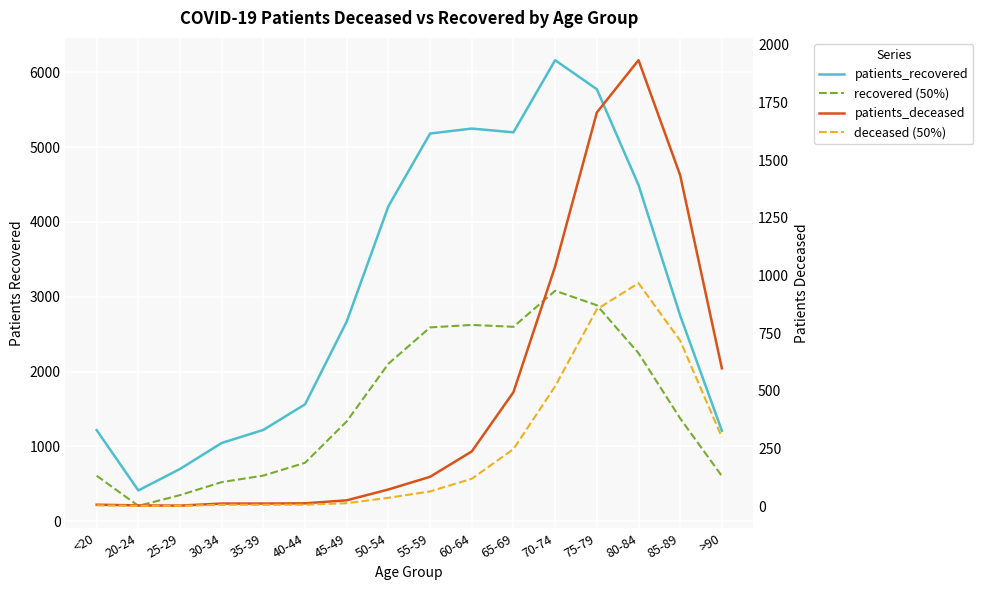

What are all the series names shown in the legend?

patients_recovered, recovered (50%), patients_deceased, deceased (50%)